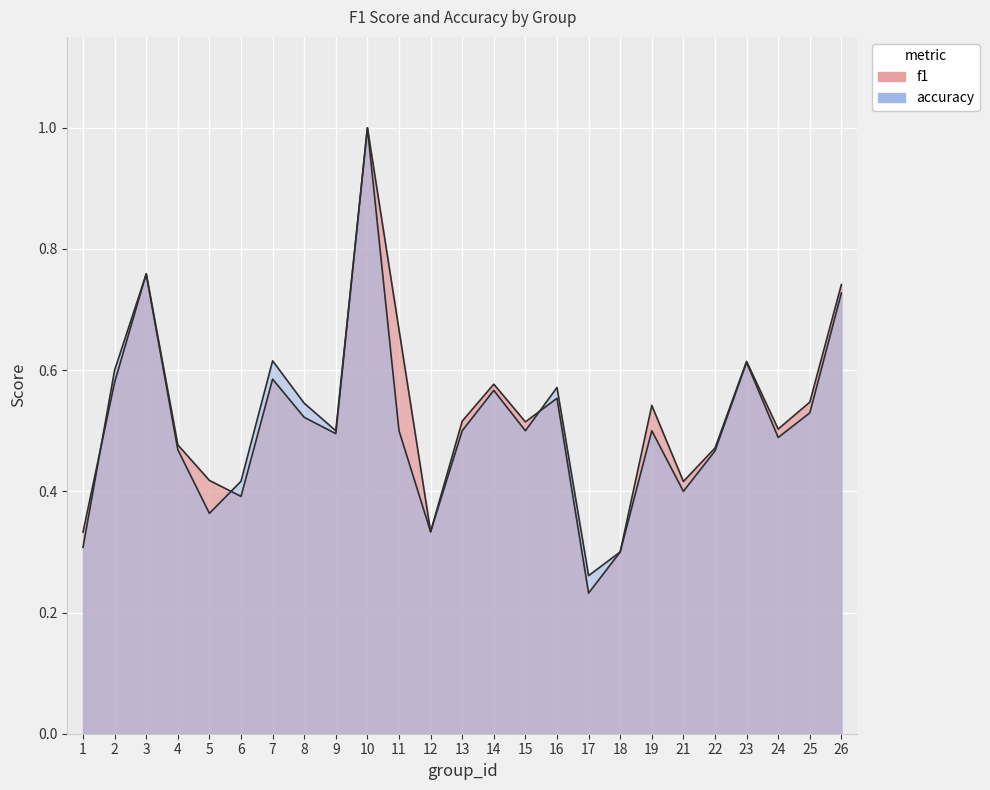

Reading left to right, extract all data points from this chart.

f1: 1=0.3	2=0.6	3=0.8	4=0.5	5=0.4	6=0.4	7=0.6	8=0.5	9=0.5	10=1.0	11=0.7	12=0.3	13=0.5	14=0.6	15=0.5	16=0.6	17=0.2	18=0.3	19=0.5	21=0.4	22=0.5	23=0.6	24=0.5	25=0.5	26=0.7
accuracy: 1=0.3	2=0.6	3=0.8	4=0.5	5=0.4	6=0.4	7=0.6	8=0.5	9=0.5	10=1.0	11=0.5	12=0.3	13=0.5	14=0.6	15=0.5	16=0.6	17=0.3	18=0.3	19=0.5	21=0.4	22=0.5	23=0.6	24=0.5	25=0.5	26=0.7